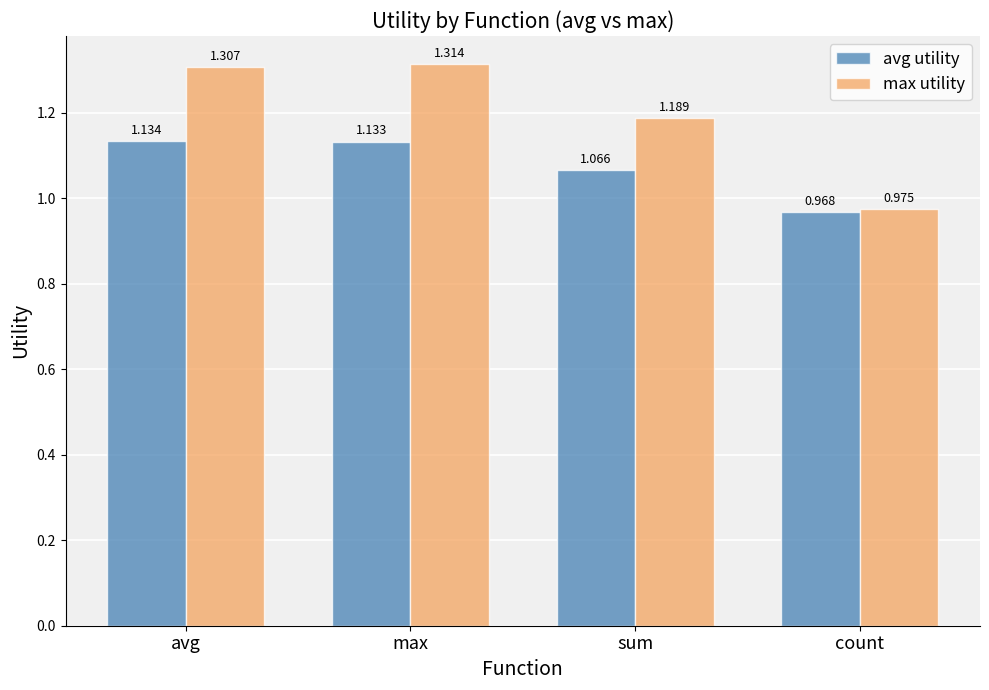

Is the value of avg utility at sum greater than the value of max utility at count?

Yes